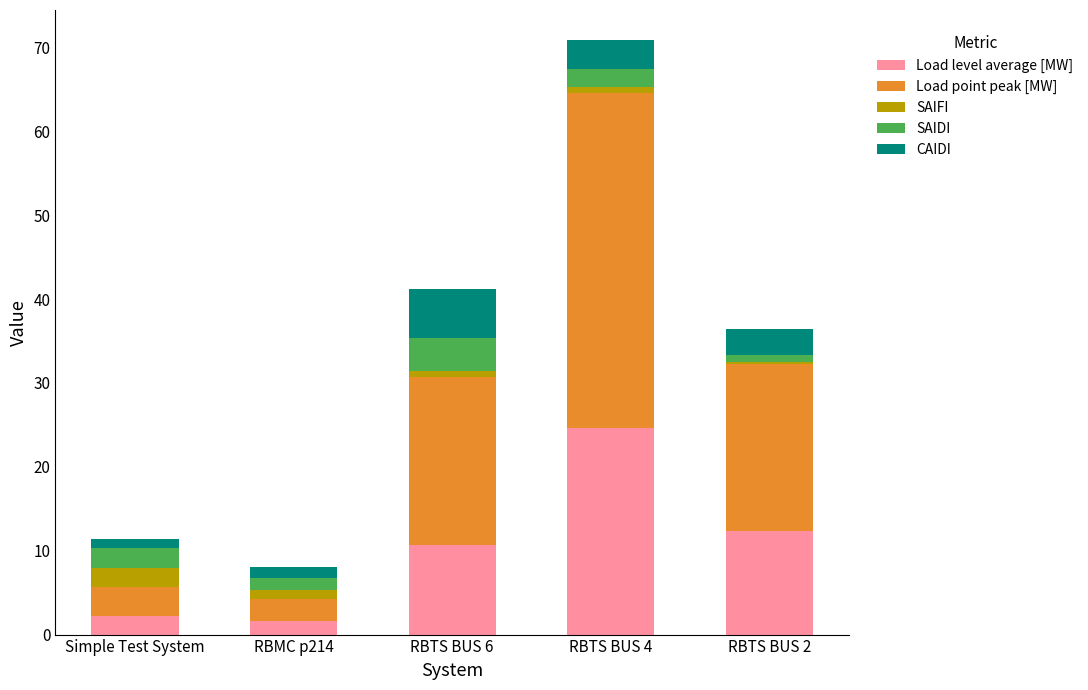

At which category is the sum across all series the highest?

RBTS BUS 4